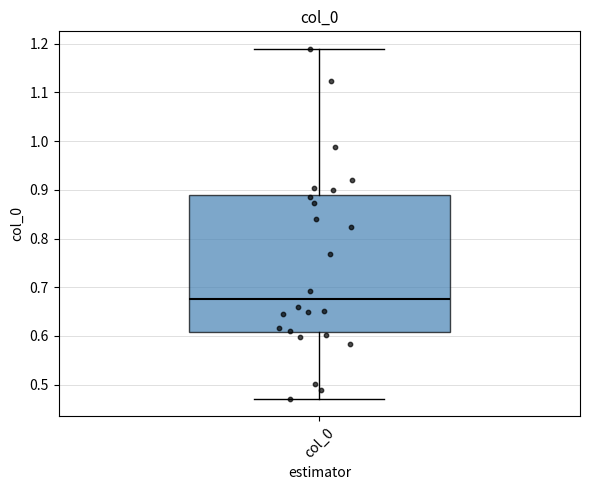

Transcribe this box plot: give where the median line is, the range the box spans, and where the two whiskers end, as read against the y-axis. The values are not printed on the chart, so give them approximately, as read against the axis.

median 0.68, box 0.61 to 0.89, whiskers 0.47 to 1.19